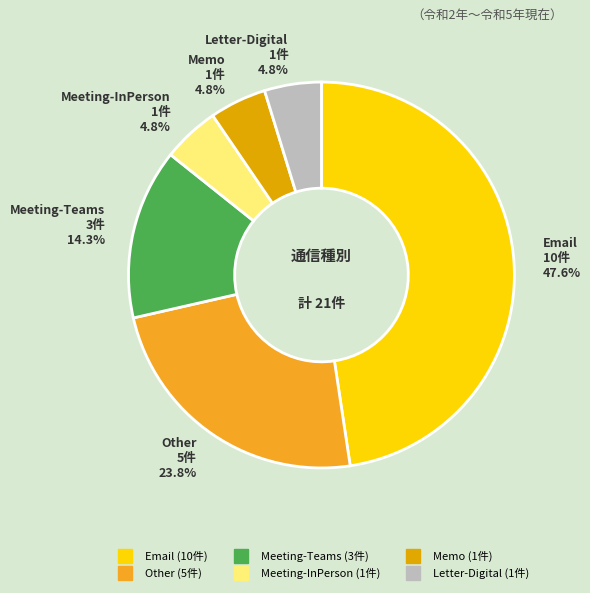

What is the largest slice in the pie chart?

Email